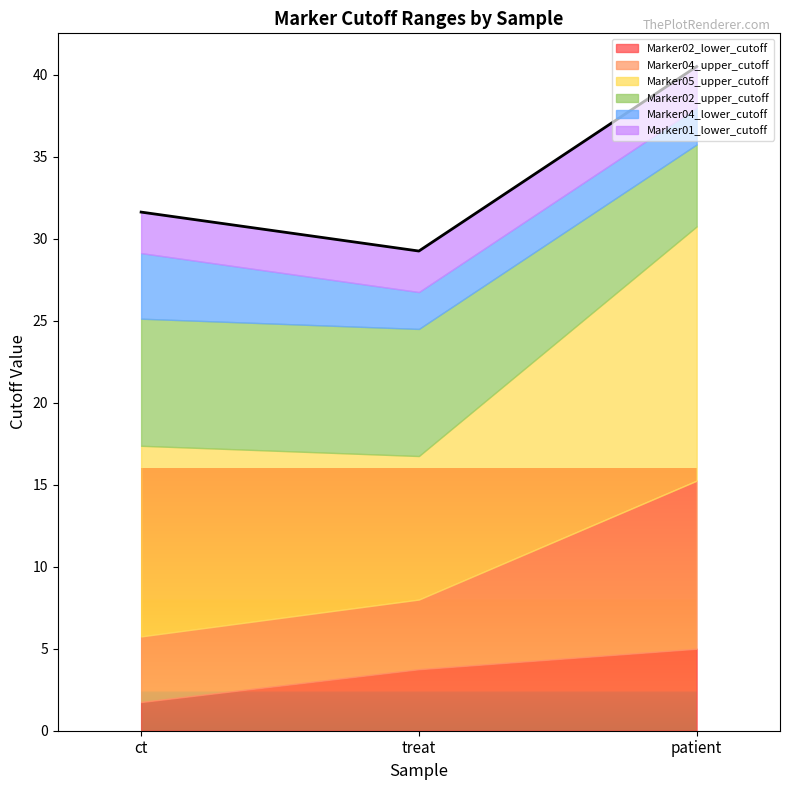

What is the average value of the Marker02_lower_cutoff series?

3.5